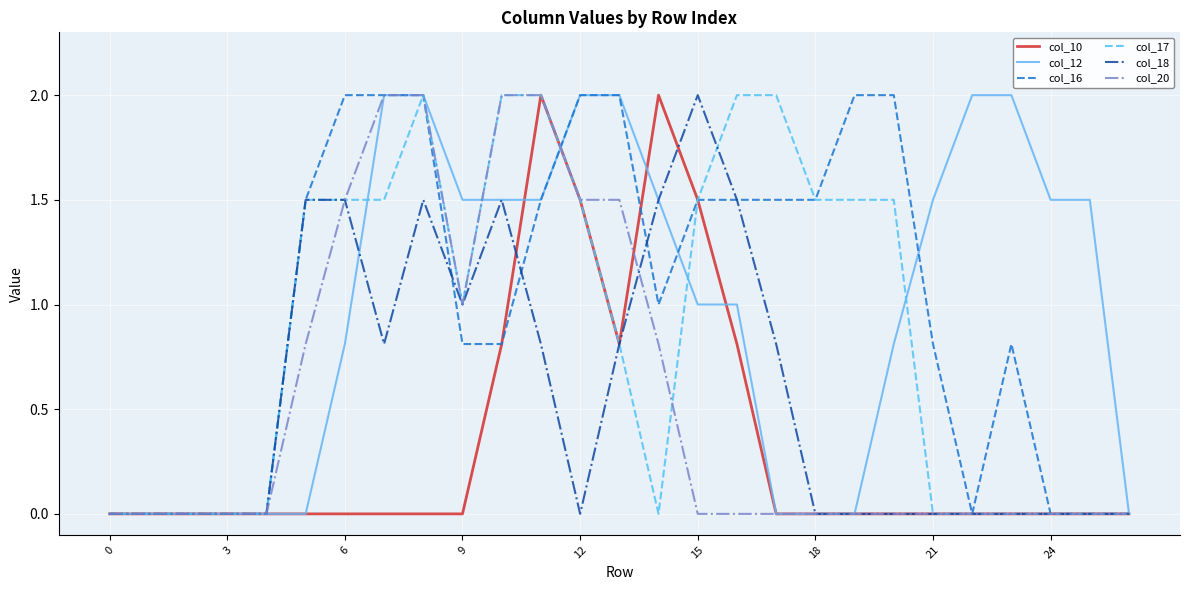

At how many categories does at least one series exceed 1?

21